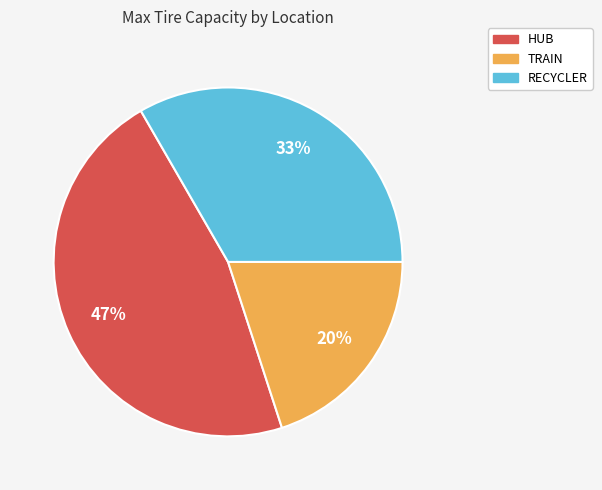

Count the number of slices in the pie.

3